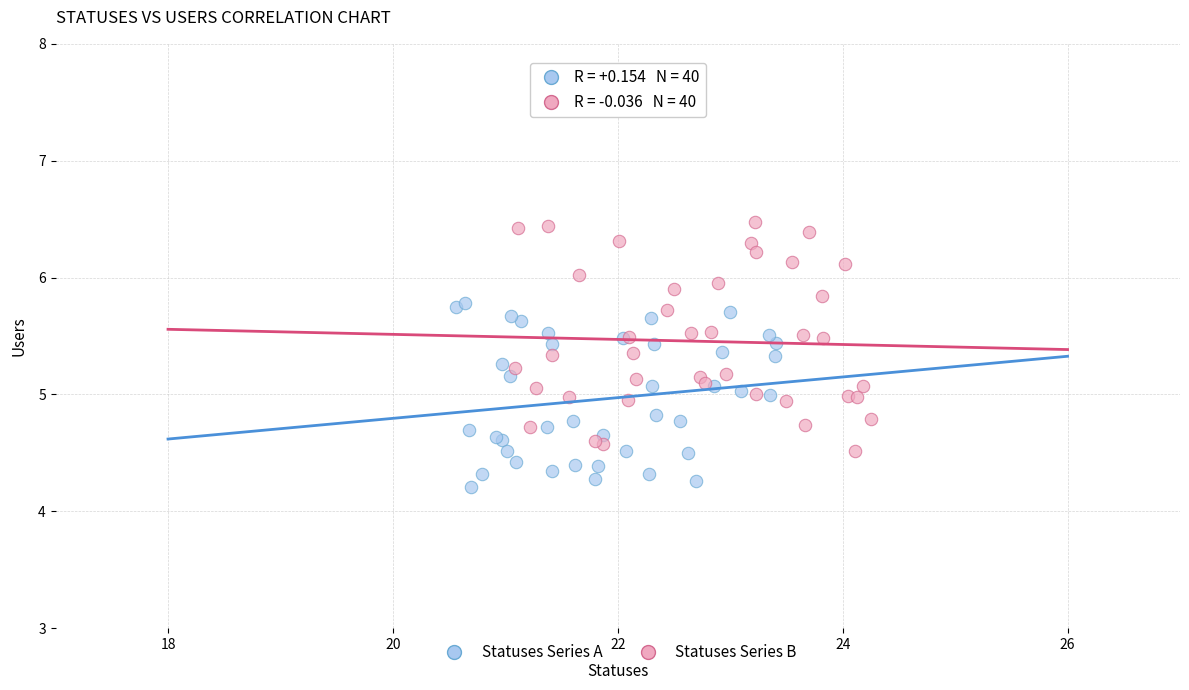

Which series contains the lowest Y value?

Statuses Series A